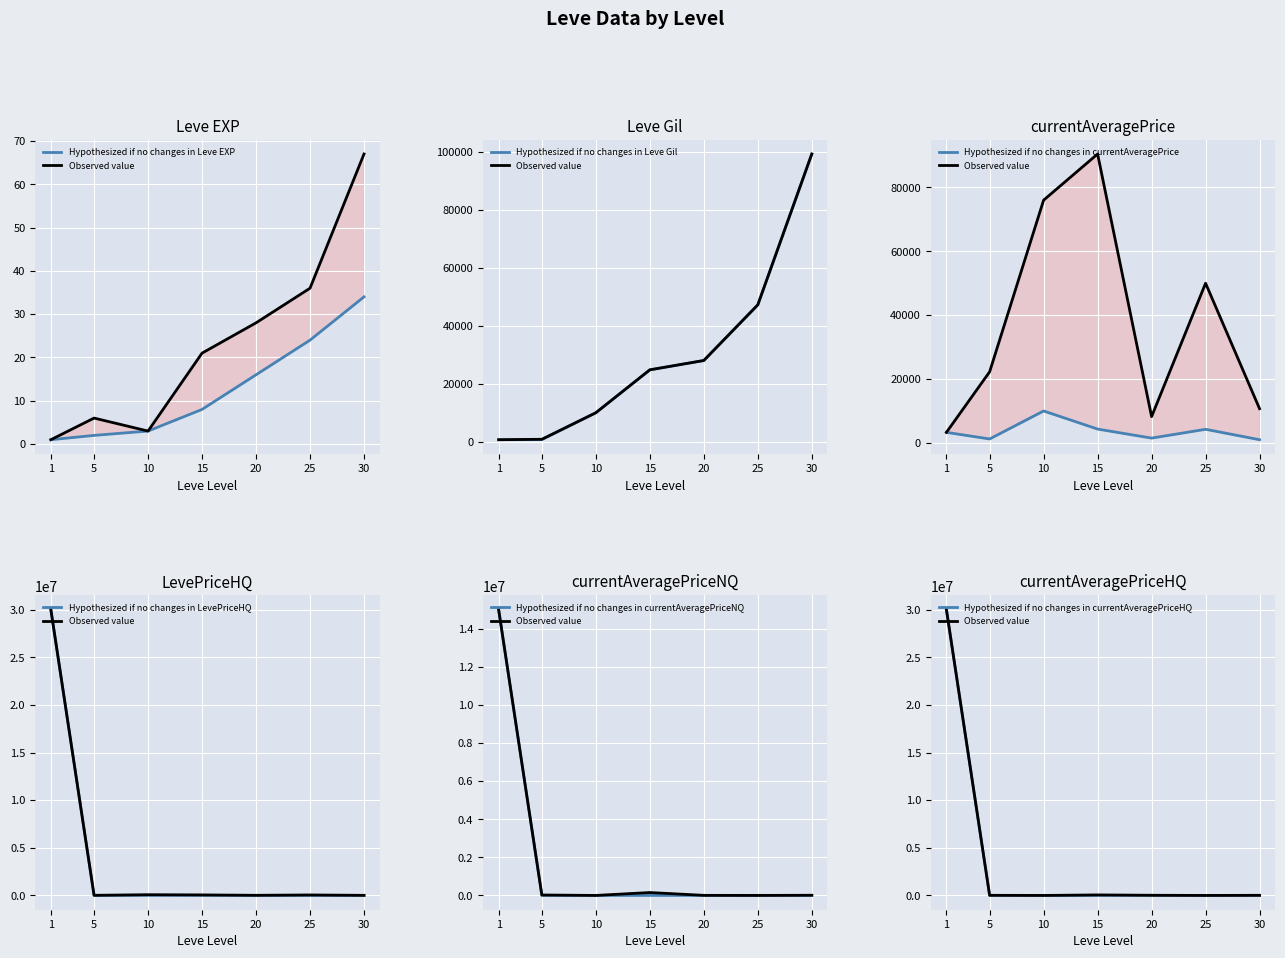

True or false: currentAveragePriceHQ and LevePriceHQ intersect in this chart.

False